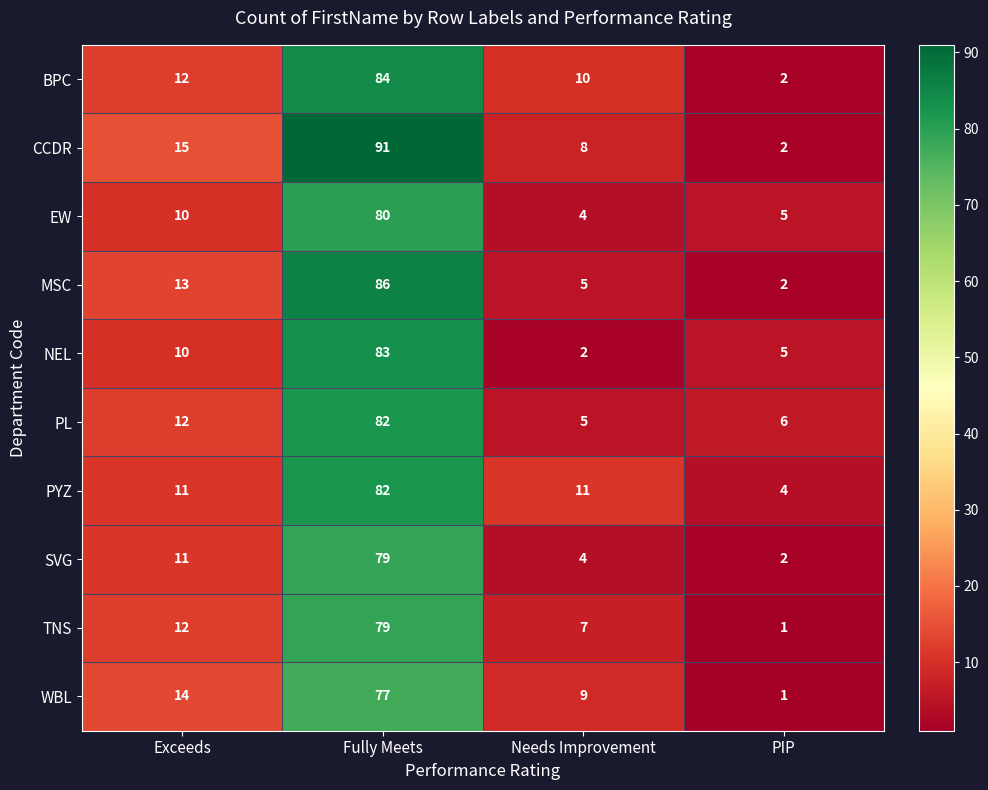

Which series has the largest range (max minus min)?

CCDR